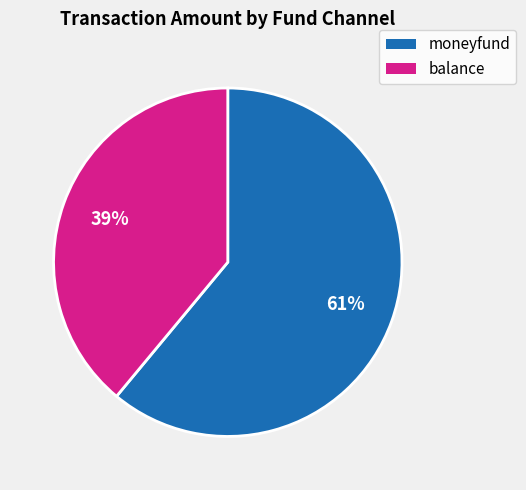

To the nearest percent, what is the difference between the largest and smallest slice percentages?

22%